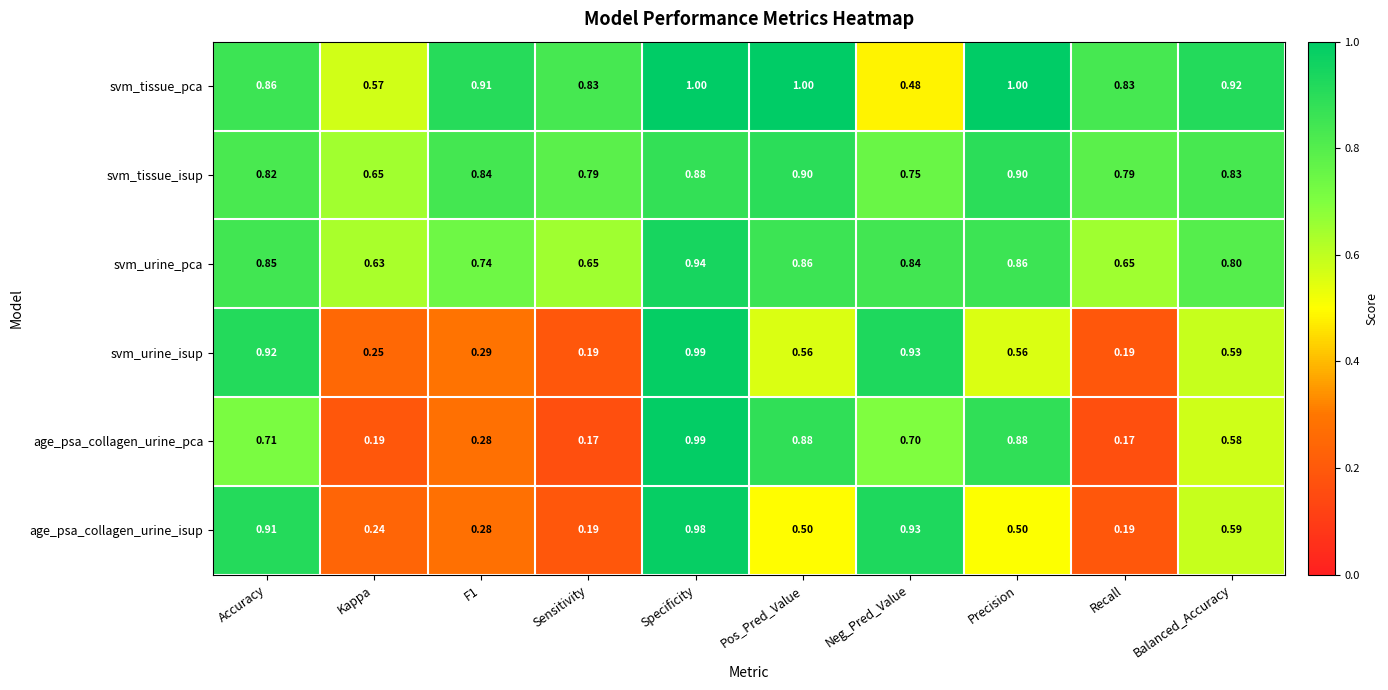

Which series has the widest spread of values?

age_psa_collagen_urine_pca